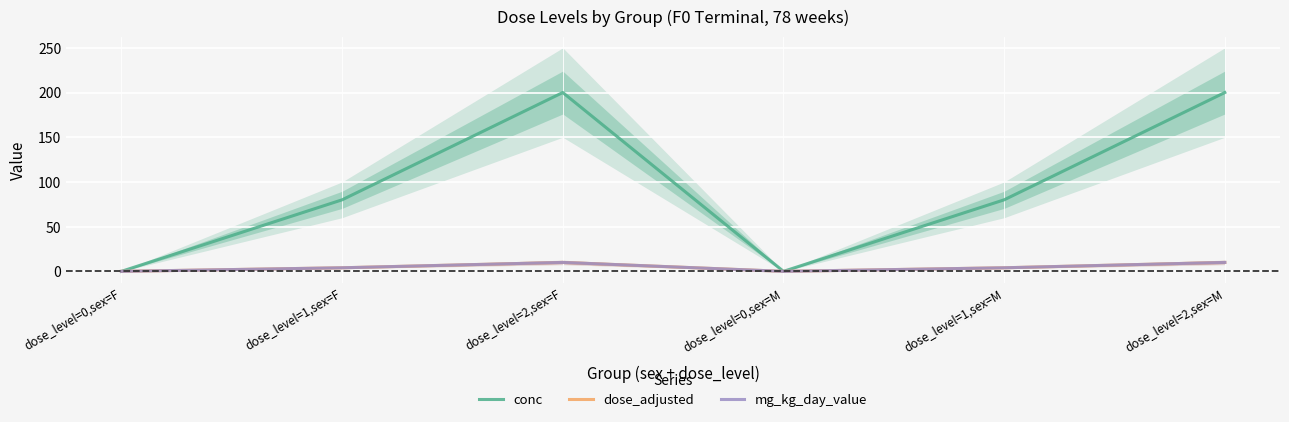

What is the value of the dose_adjusted point at the 5th from the left?

4